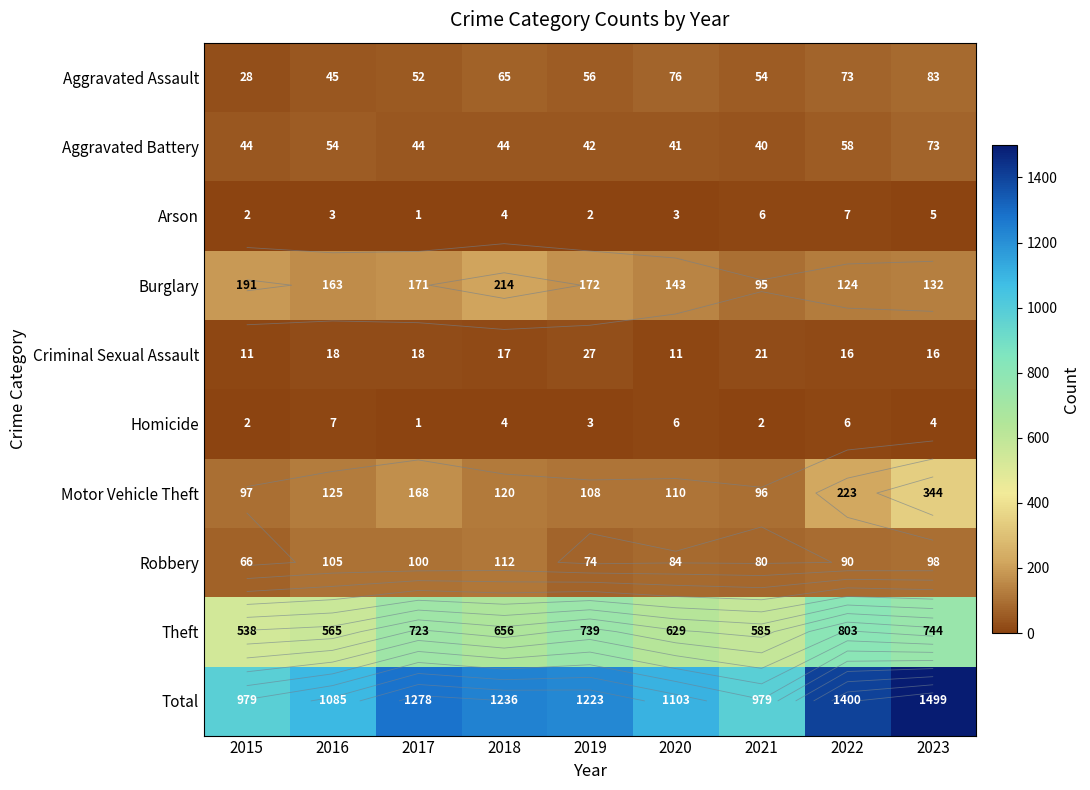

Rank the series at 2020 from highest to lowest value.

Total, Theft, Burglary, Motor Vehicle Theft, Robbery, Aggravated Assault, Aggravated Battery, Criminal Sexual Assault, Homicide, Arson